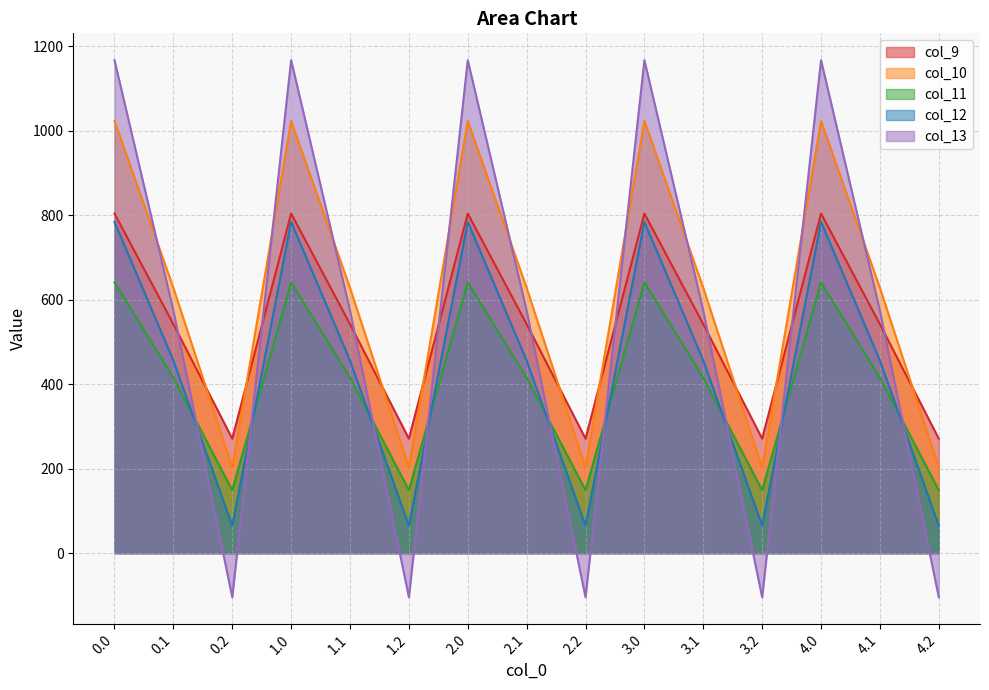

What is the label of the 4th point from the left?

1.0